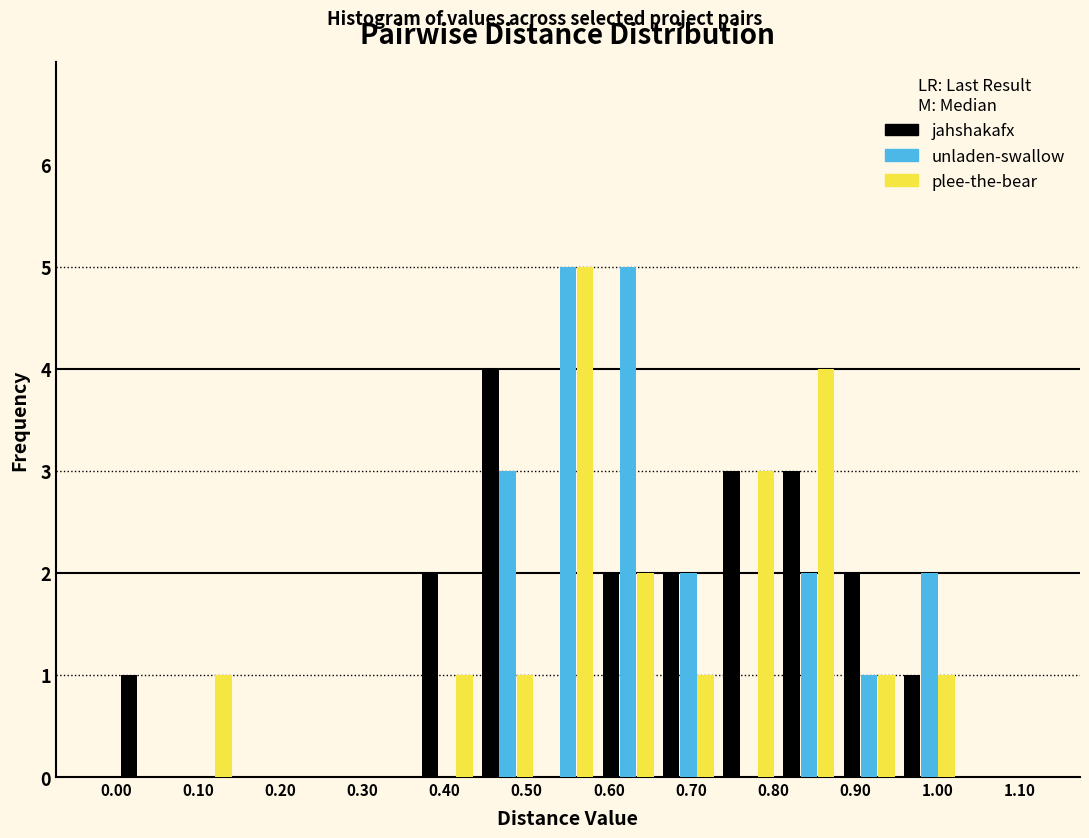

What is the height of the jahshakafx bar covering 0.81 to 0.88 on the x-axis? Neither the bar edges nor the heights are printed on the chart, so give them approximately, as read against the axes.

3